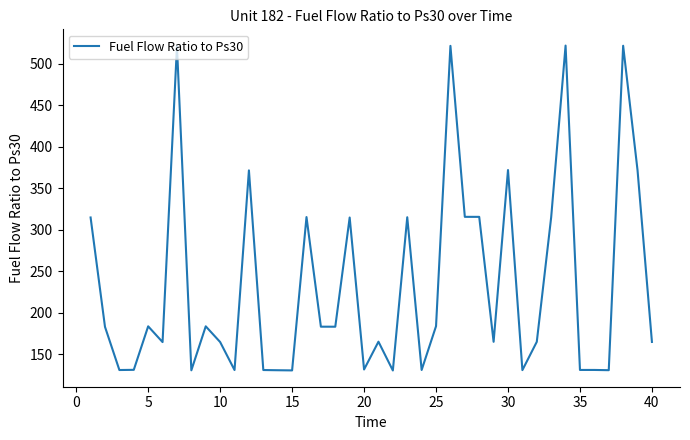

What is the difference between the maximum and minimum values?

391.7